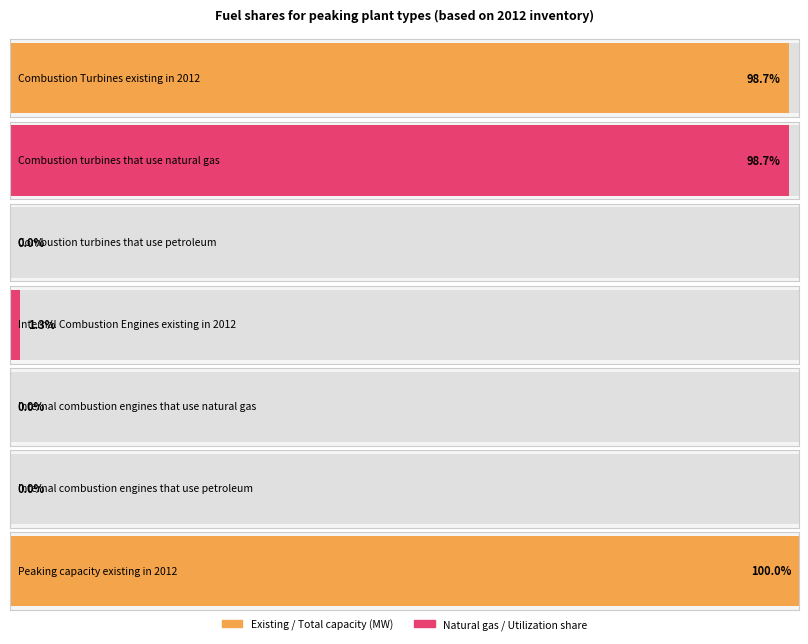

List the labels in order of value, smallest first.

Combustion turbines that use petroleum, Internal combustion engines that use natural gas, Internal combustion engines that use petroleum, Internal Combustion Engines existing in 2012, Combustion Turbines existing in 2012, Combustion turbines that use natural gas, Peaking capacity existing in 2012